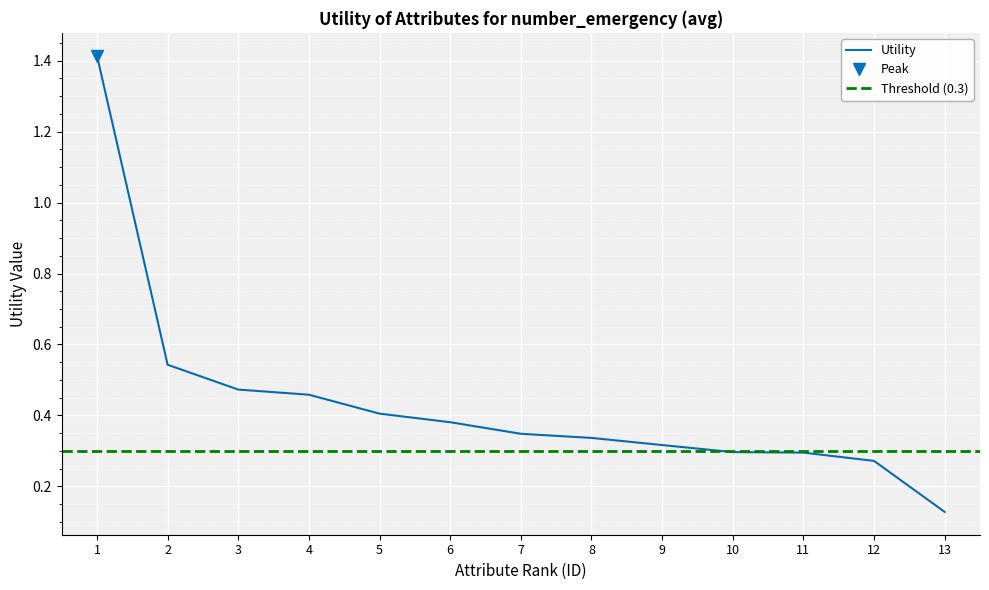

Is it true that Utility equals 0.1 at 10?

False